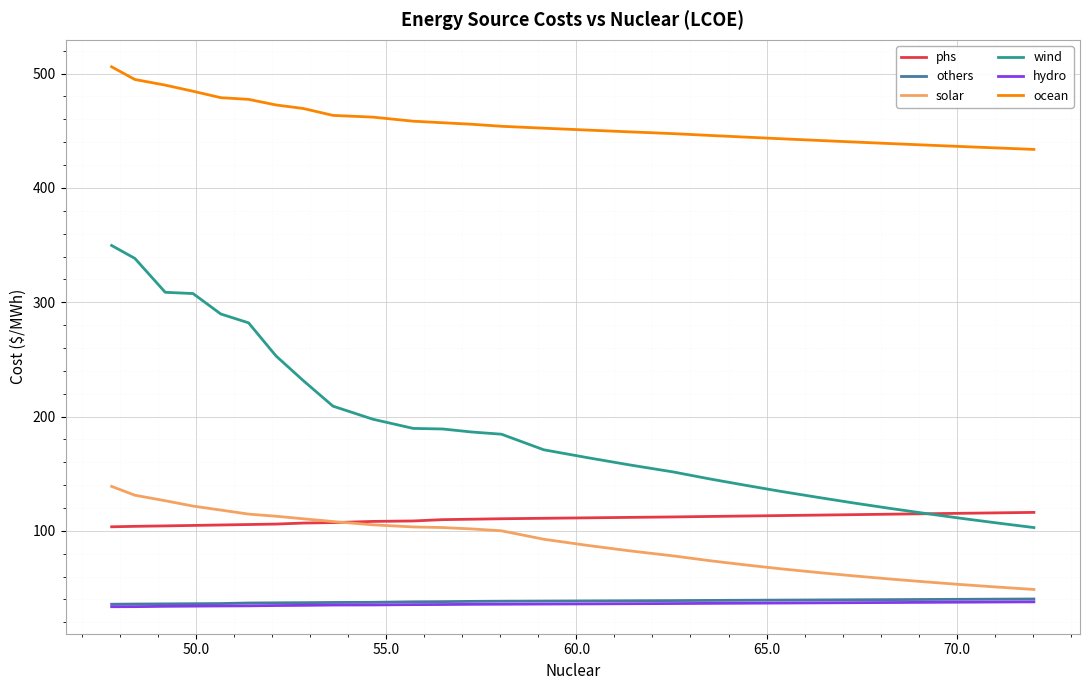

True or false: hydro and solar intersect in this chart.

False